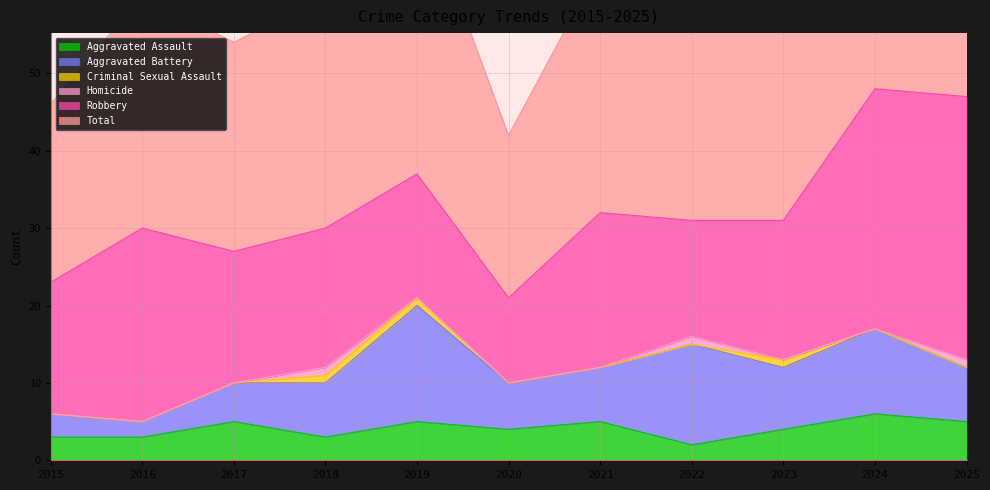

What is the difference between the Robbery values at 2016 and 2021?

5